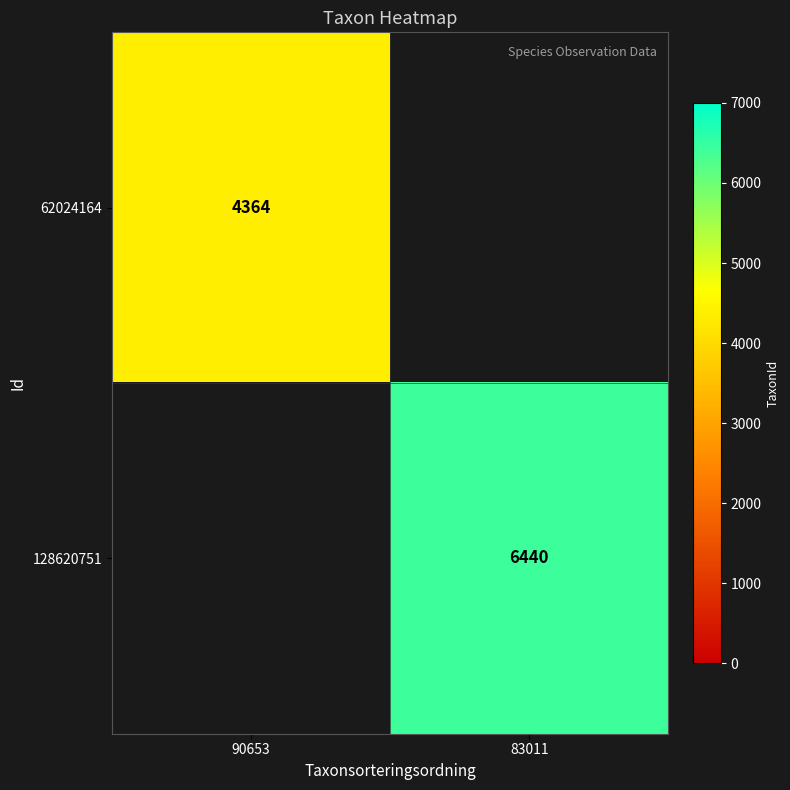

At which category does the chart reach its peak across all series?

83011